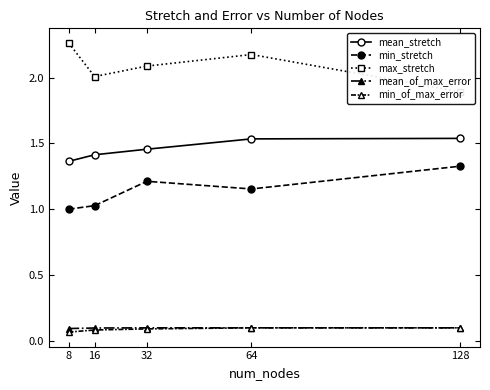

How many series are shown in this chart?

5